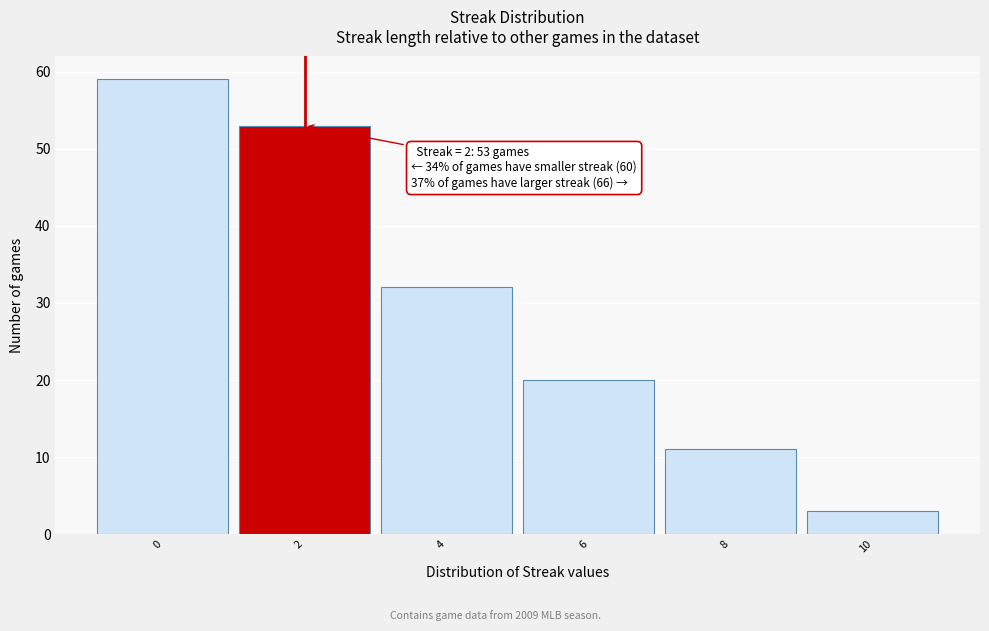

Which range on the x-axis has the tallest bar?

-1 to 1